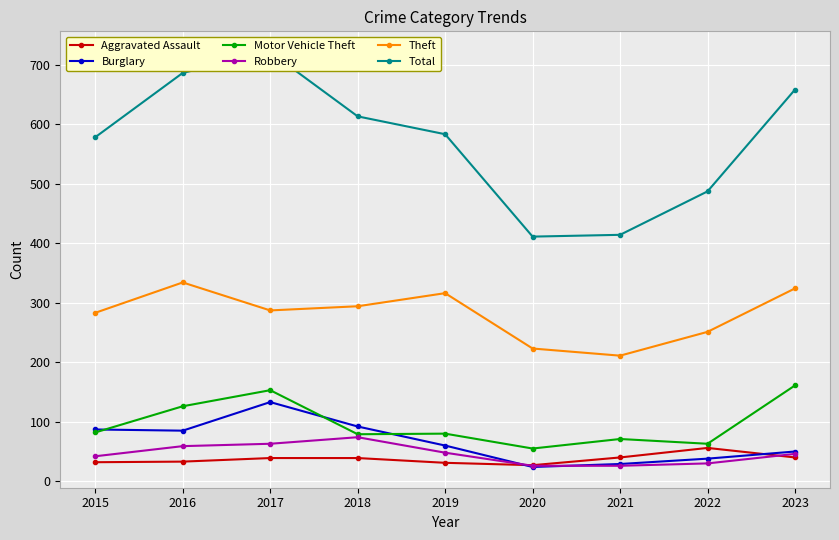

Read the Robbery value at 2016, to the nearest 10.

60